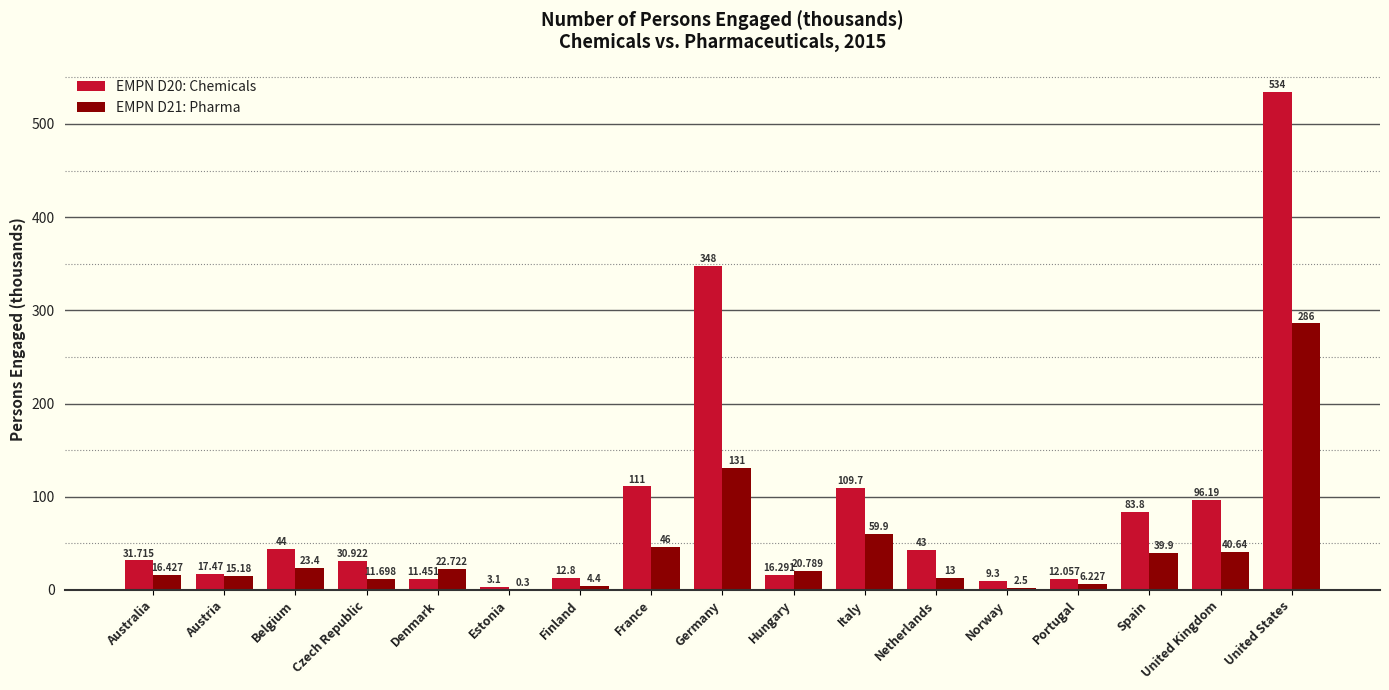

Between Hungary and Spain, which series saw the biggest shift?

EMPN D20: Chemicals